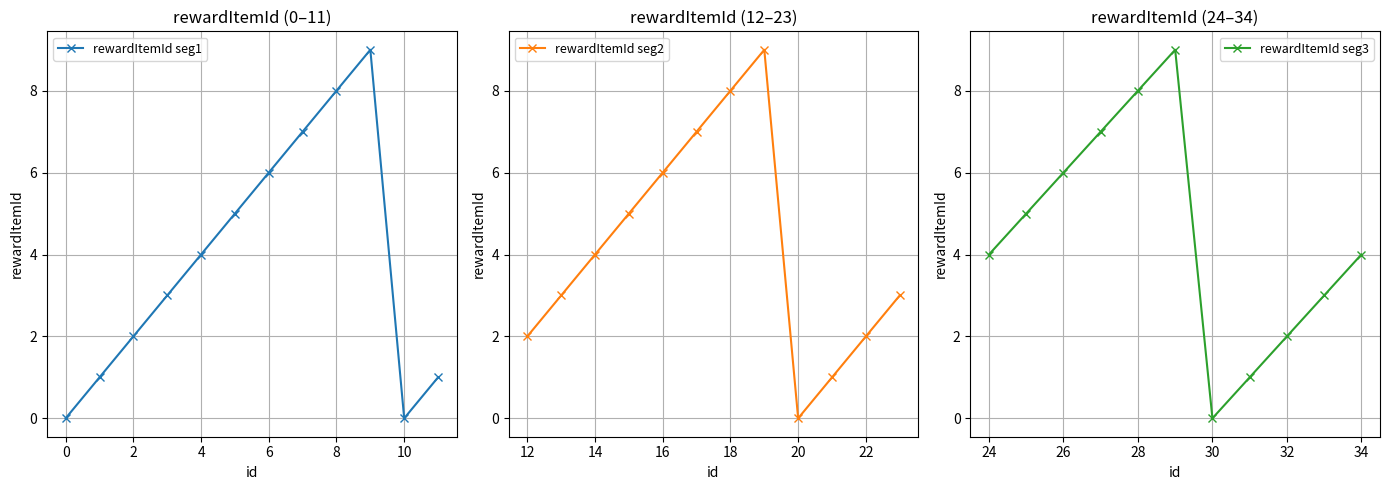

Is this an area chart (filled region under the line)?

No